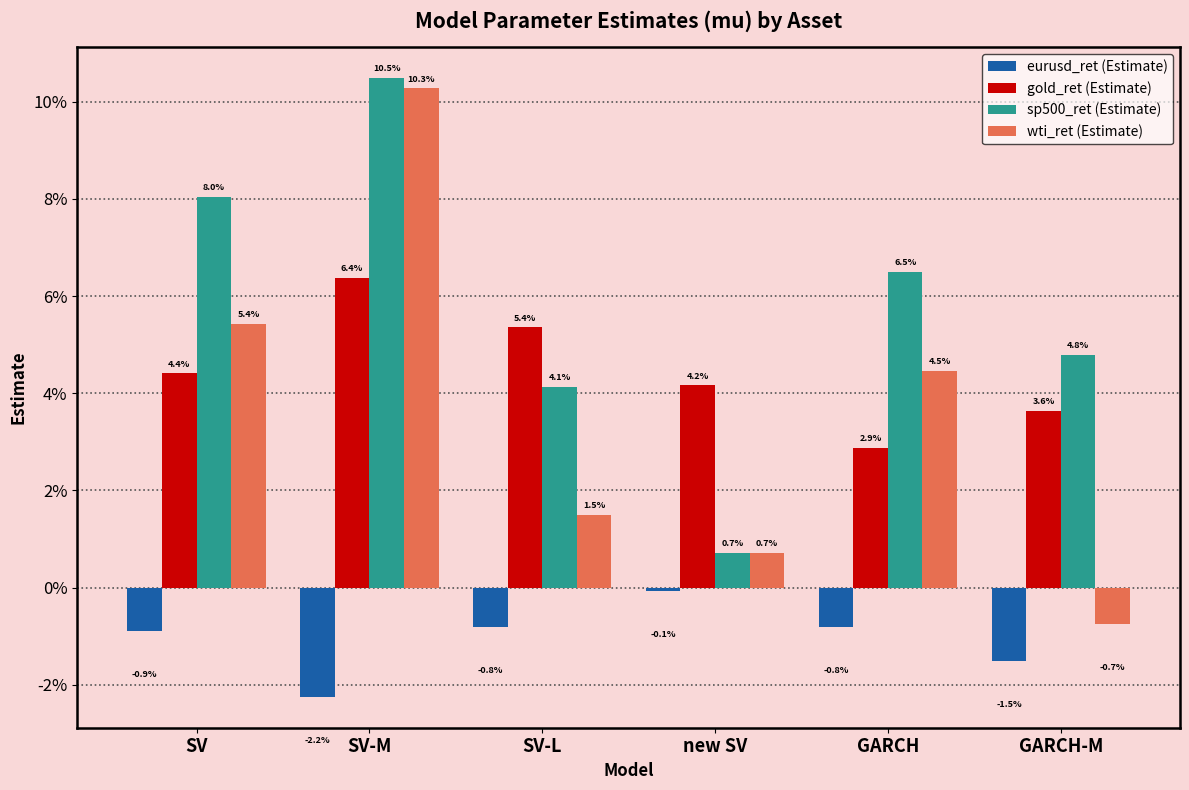

What are all the series names shown in the legend?

eurusd_ret (Estimate), gold_ret (Estimate), sp500_ret (Estimate), wti_ret (Estimate)